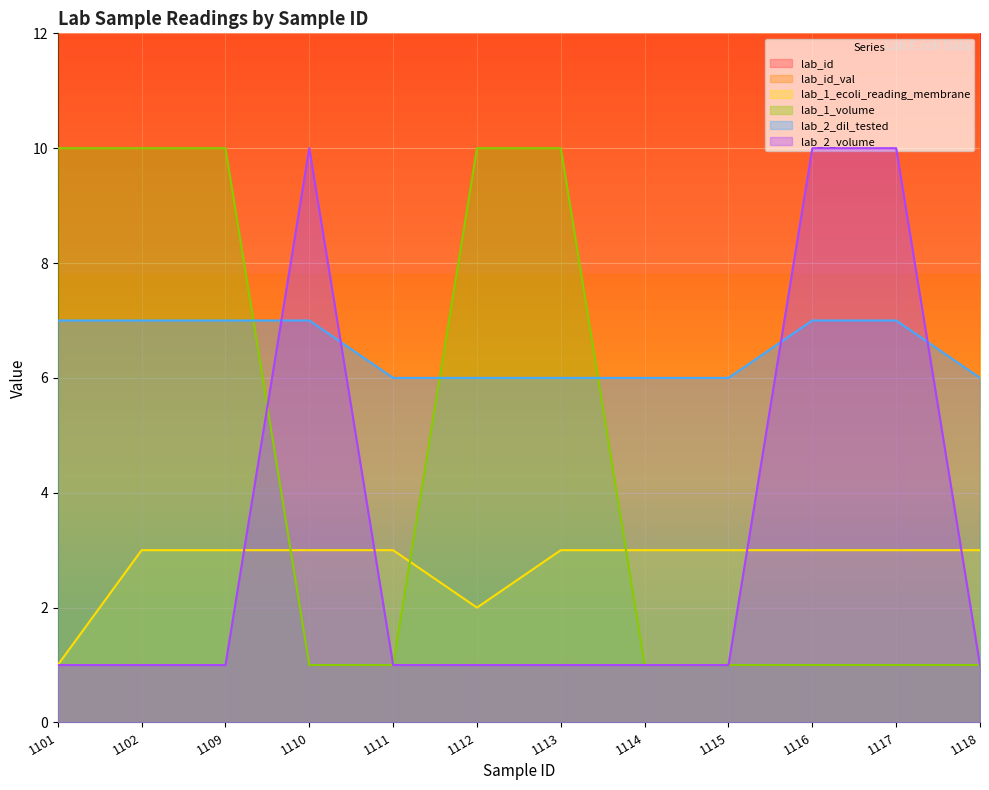

Reading right to left, list all the values displayed in this chart.

lab_id: 1118=1118	1117=1117	1116=1116	1115=1115	1114=1114	1113=1113	1112=1112	1111=1111	1110=1110	1109=1109	1102=1102	1101=1101
lab_id_val: 1118=1118	1117=1117	1116=1116	1115=1115	1114=1114	1113=1113	1112=1112	1111=1111	1110=1110	1109=1109	1102=1102	1101=1101
lab_1_ecoli_reading_membrane: 1118=3	1117=3	1116=3	1115=3	1114=3	1113=3	1112=2	1111=3	1110=3	1109=3	1102=3	1101=1
lab_1_volume: 1118=1	1117=1	1116=1	1115=1	1114=1	1113=10	1112=10	1111=1	1110=1	1109=10	1102=10	1101=10
lab_2_dil_tested: 1118=6	1117=7	1116=7	1115=6	1114=6	1113=6	1112=6	1111=6	1110=7	1109=7	1102=7	1101=7
lab_2_volume: 1118=1	1117=10	1116=10	1115=1	1114=1	1113=1	1112=1	1111=1	1110=10	1109=1	1102=1	1101=1